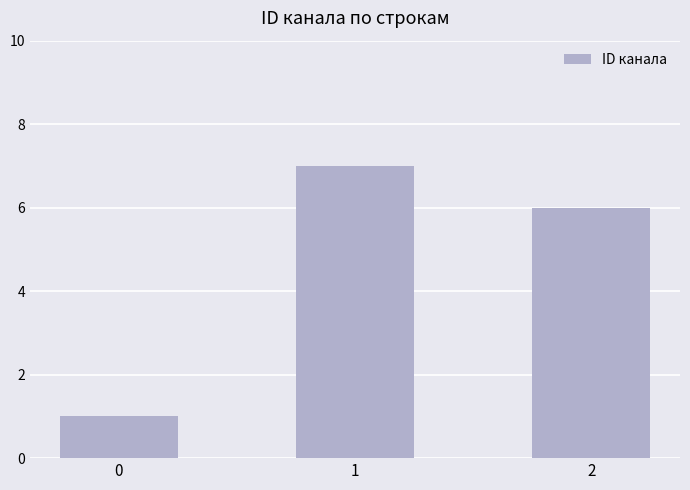

Count the number of categories in the chart.

3